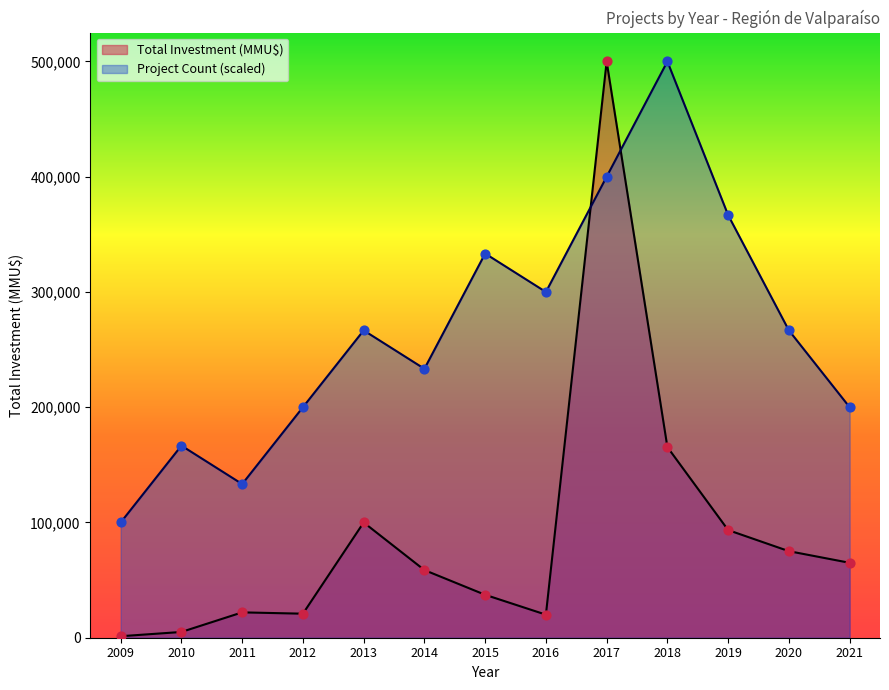

Which series has the largest total across all categories?

Project Count (scaled)